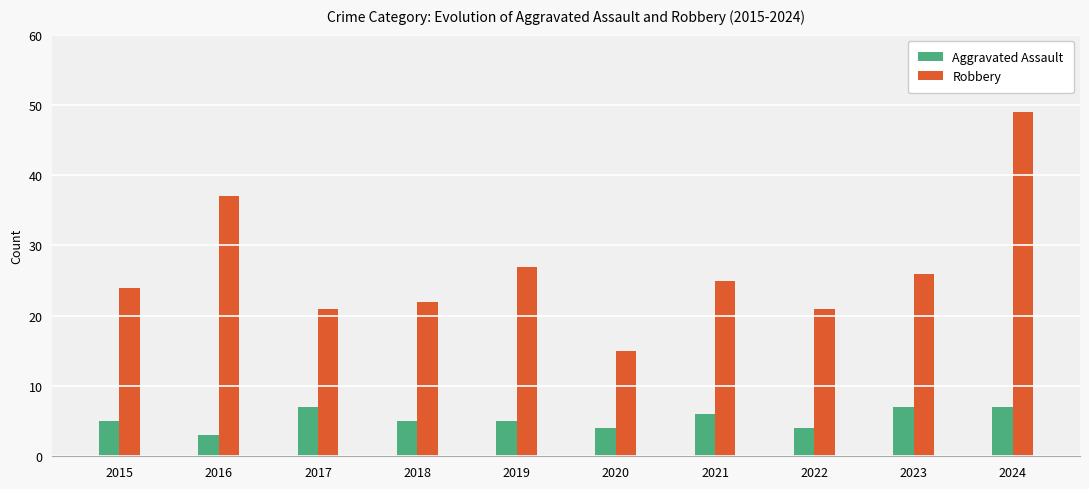

Which series has the largest range (max minus min)?

Robbery